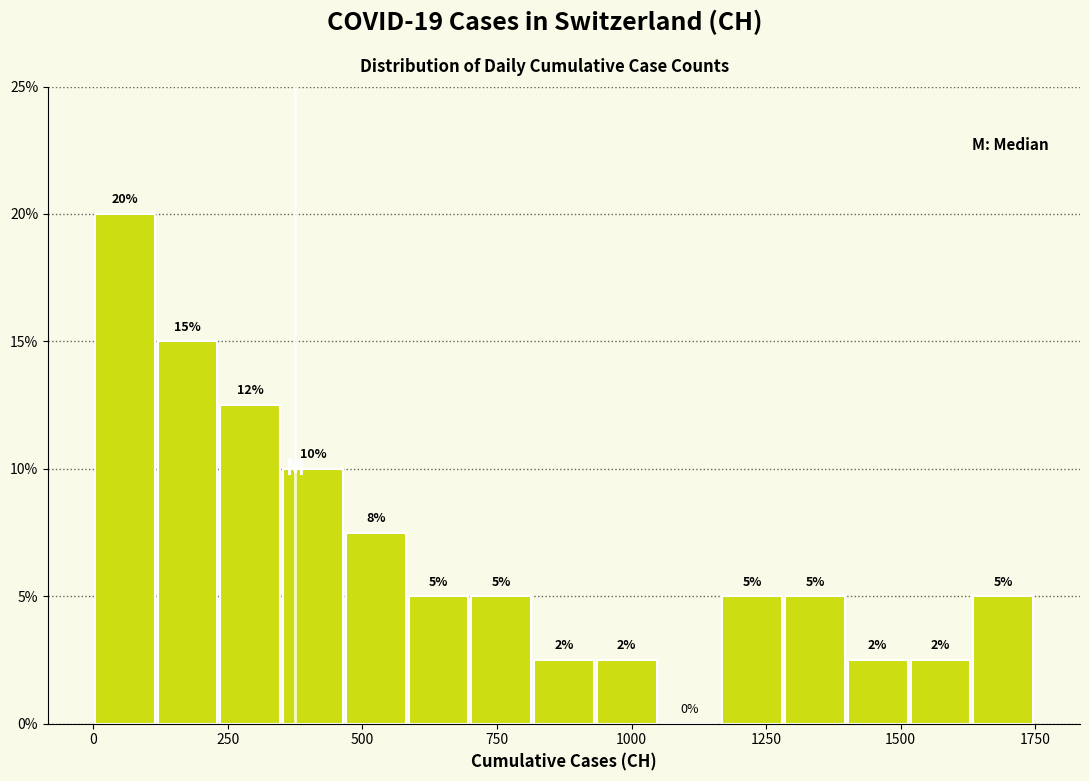

Around what value on the x-axis is the tallest bar? Give the approximate position of its centre, as read against the axis.

50